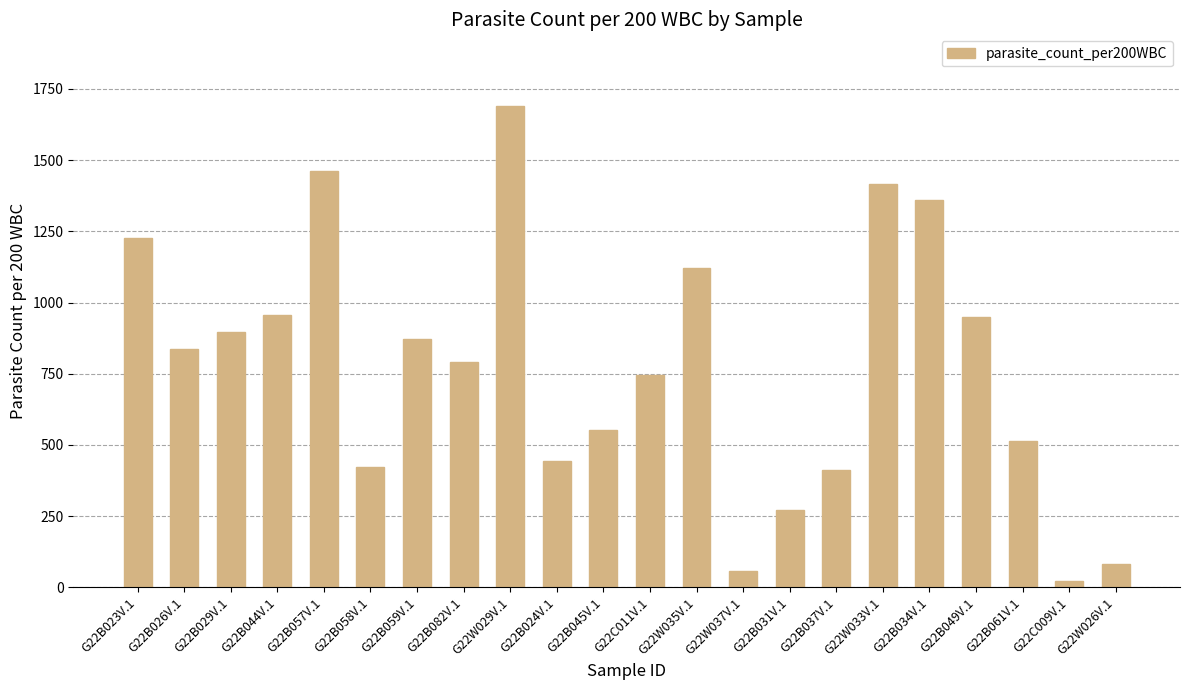

Which category has the highest value across all series?

G22W029V.1